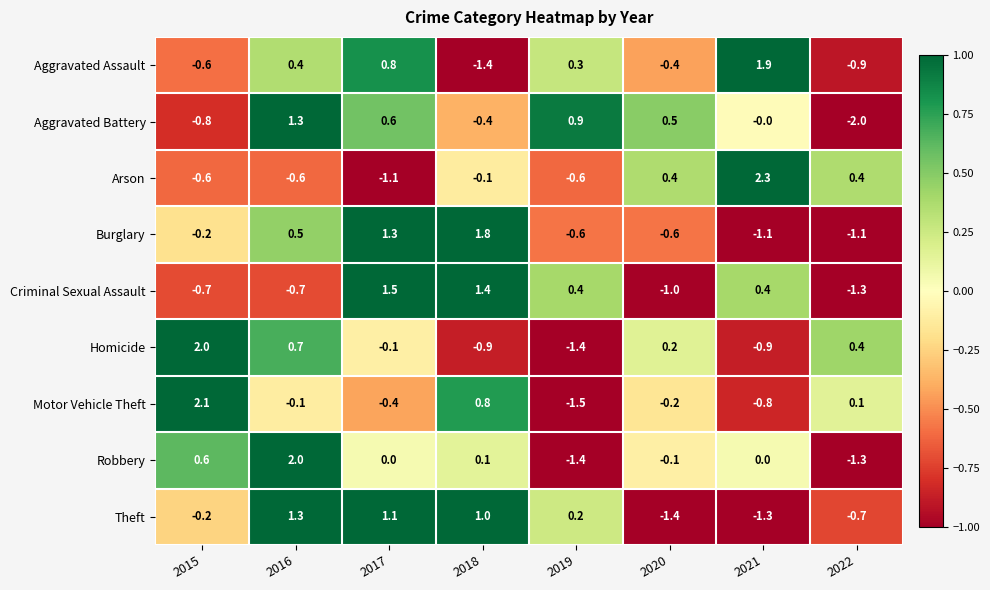

What is the spread (max minus min) of values at 2018?

3.2